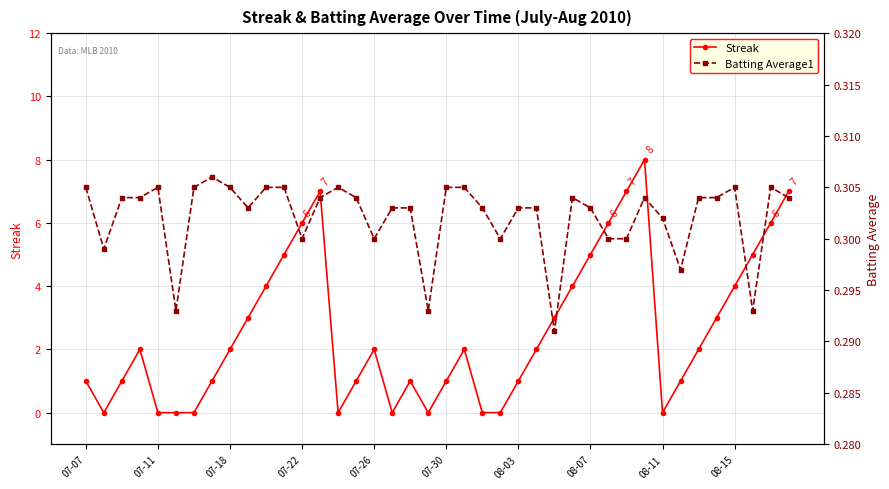

True or false: Batting Average1 has a value of 0.3 at 08-15.

True